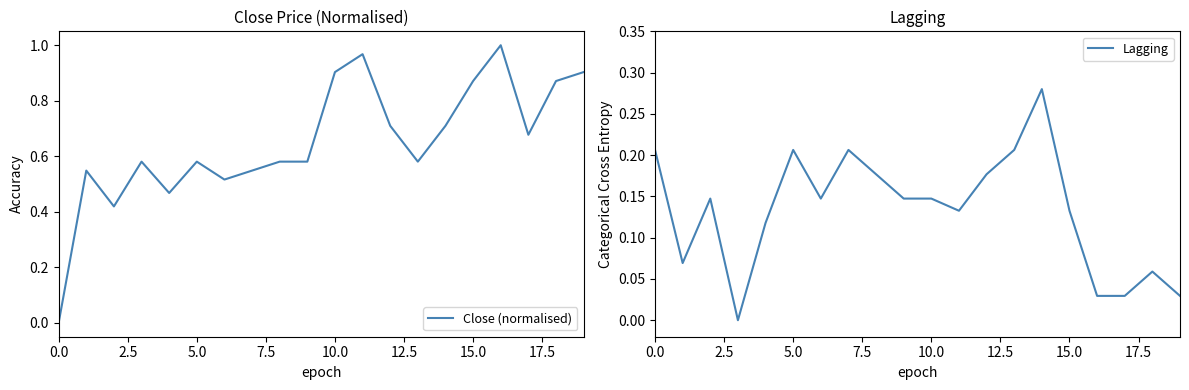

The Close (normalised) series shows 0.0 at 0.0. True or false?

True